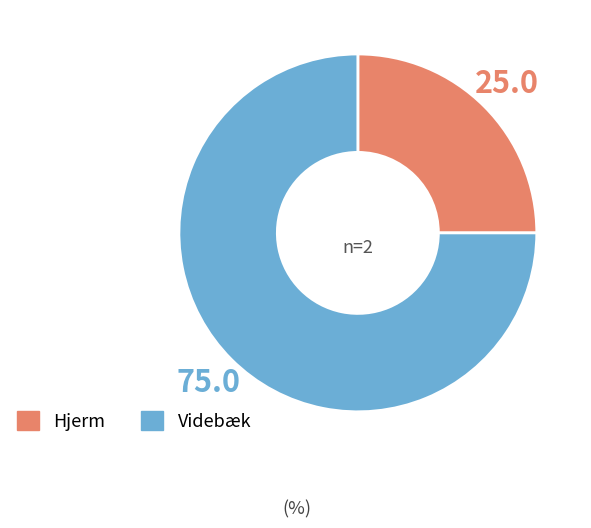

Which slice is the largest?

Videbæk